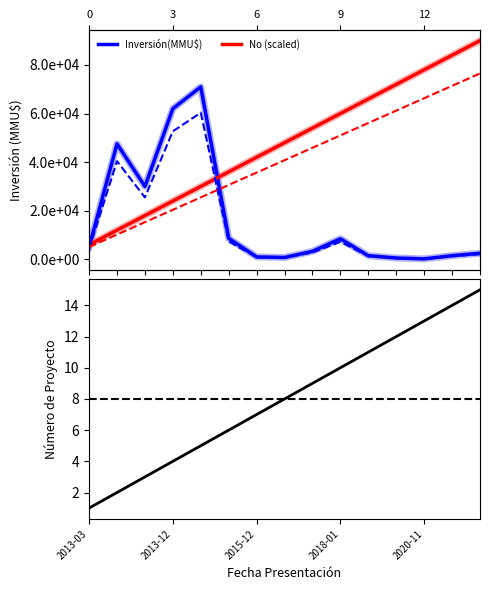

At which label does No (project count) reach its minimum?

2013-03